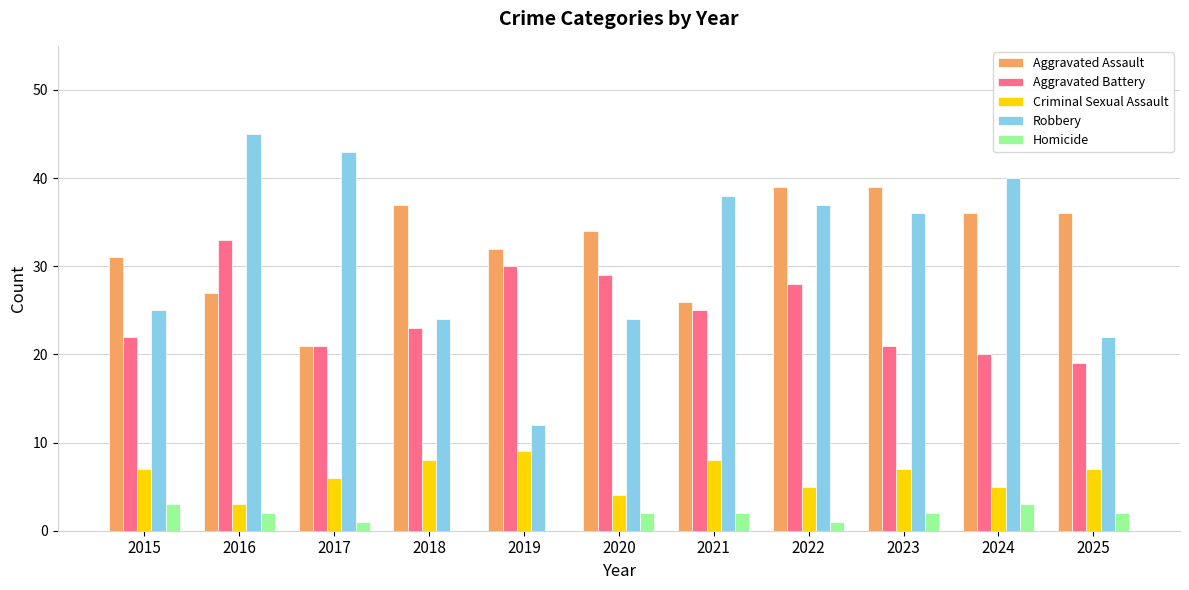

What is the total value across all series at 2023?

105